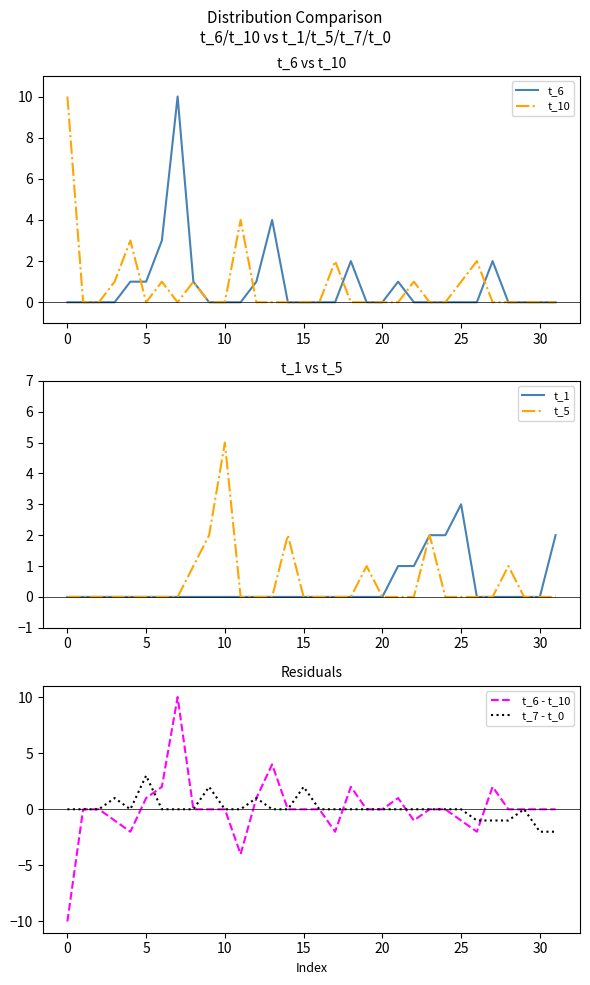

At which label is t_10 closest to 5?

11